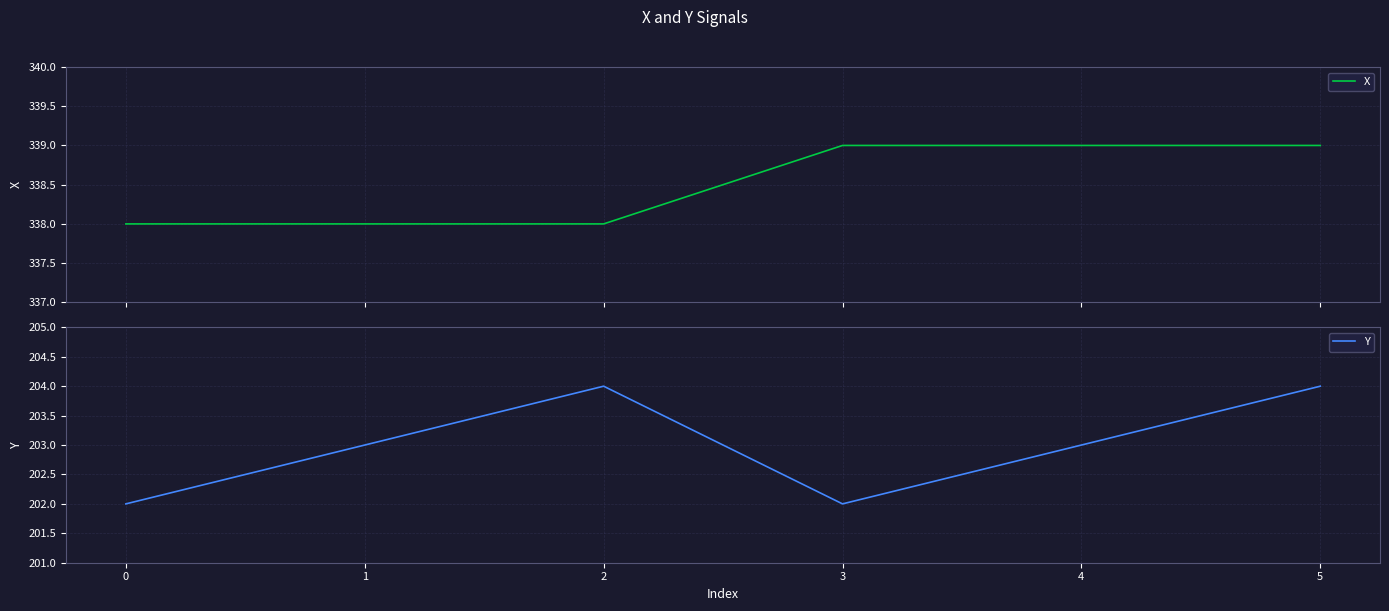

The Y series shows 202 at 3. True or false?

True